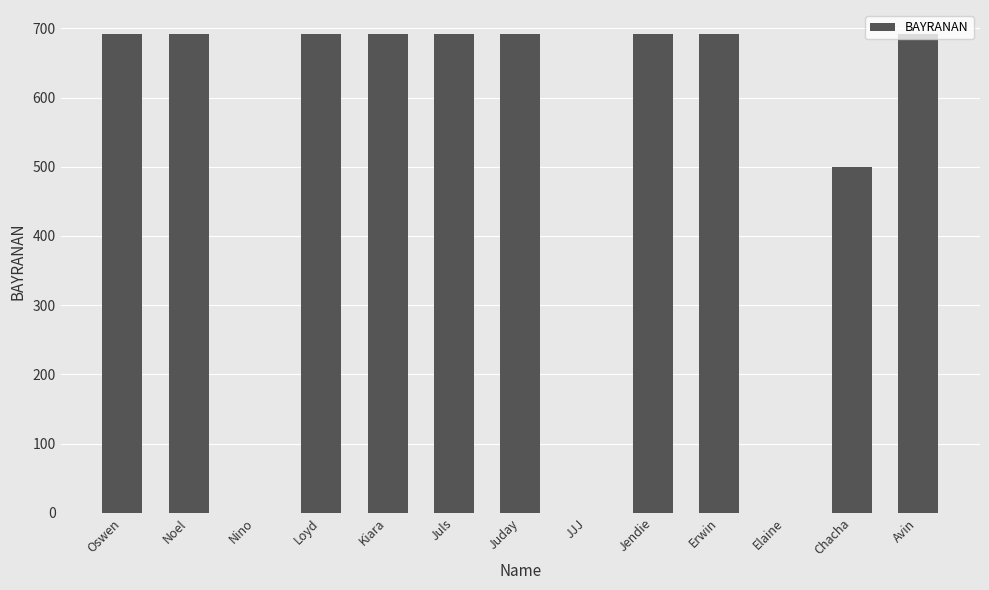

What is the sum of all values?

6728